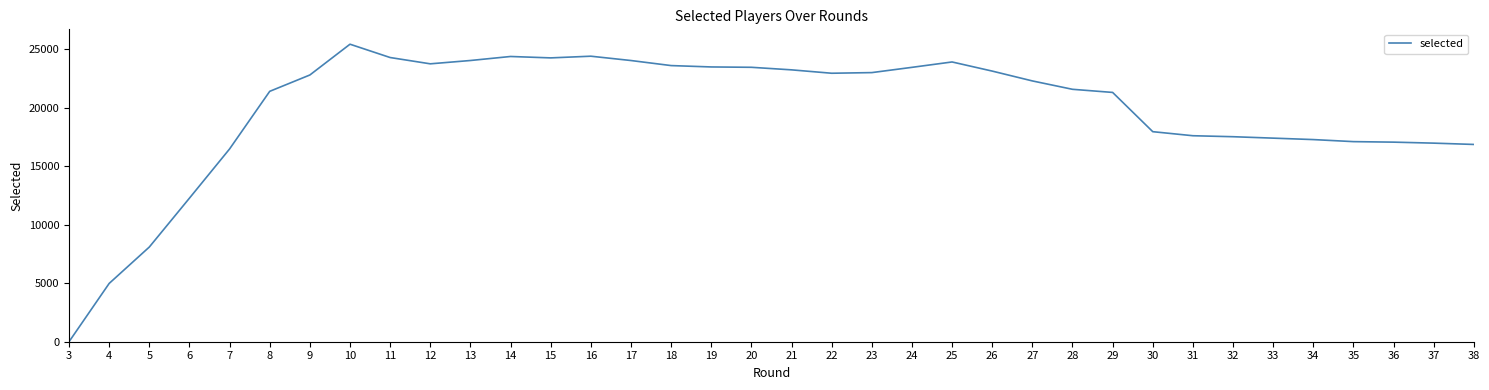

What is the difference between the second highest and minimum values?

24396